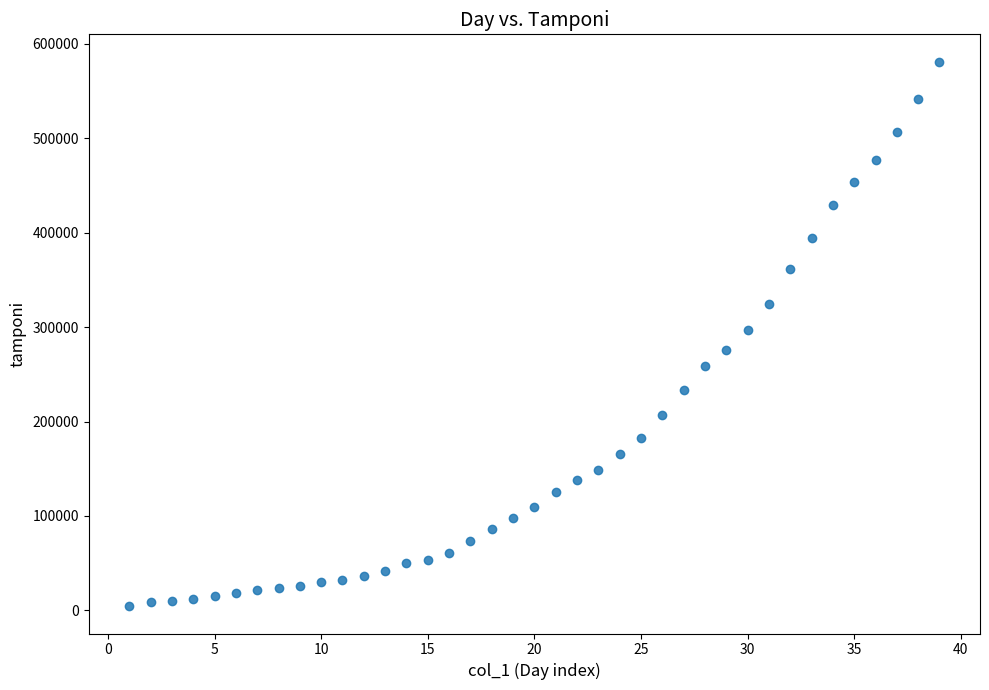

What is the range of Y values (max minus min)?

576908